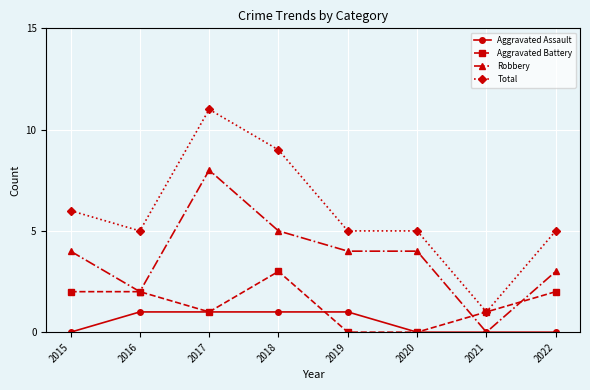

Where is the first local minimum for Total?

2016